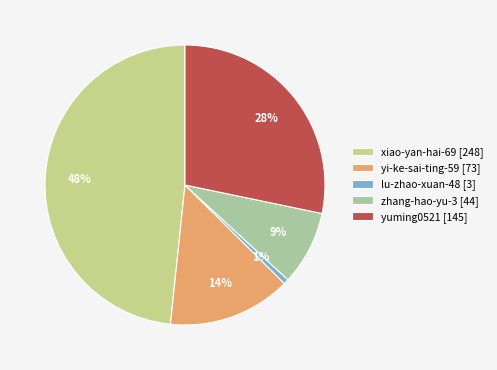

How many segments does this pie chart have?

5